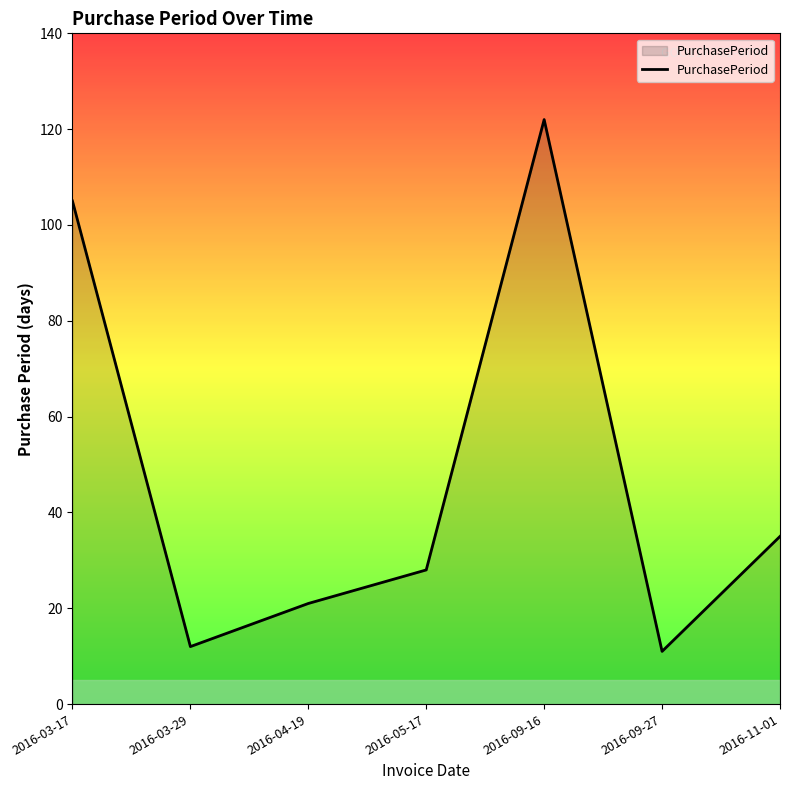

How many interior local valleys (lower than both neighbors) does the data have?

2